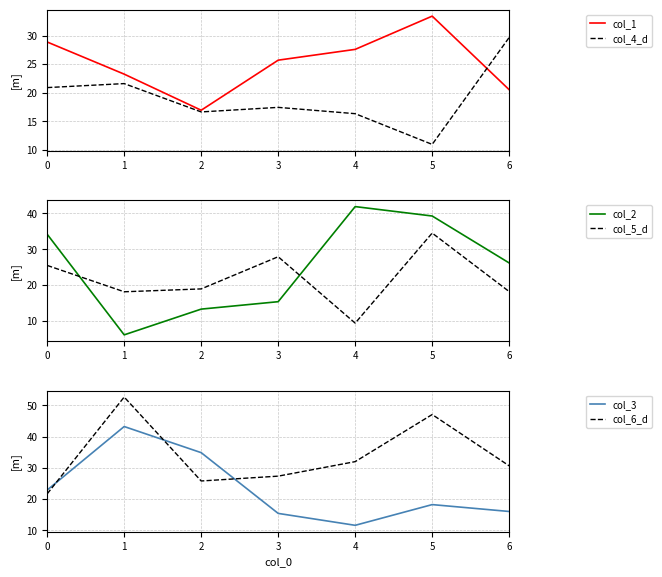

After their last crossing, which series has the higher values: col_4_d or col_1?

col_4_d